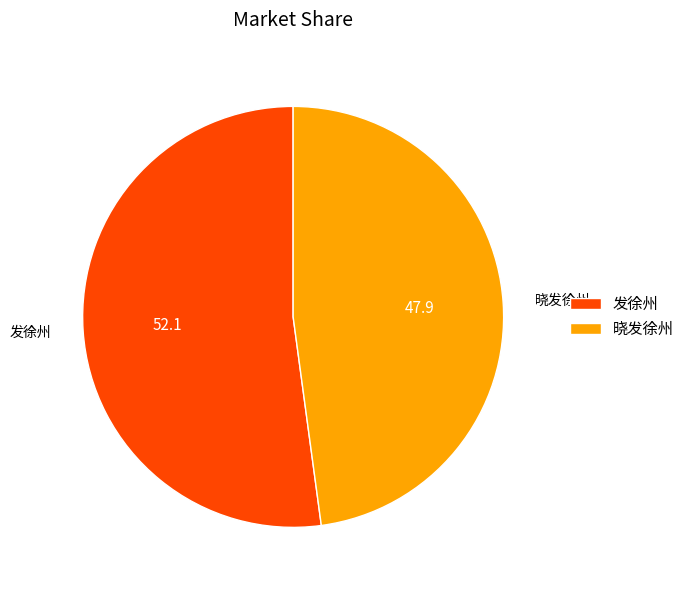

True or false: 发徐州 accounts for 43% of the total.

False